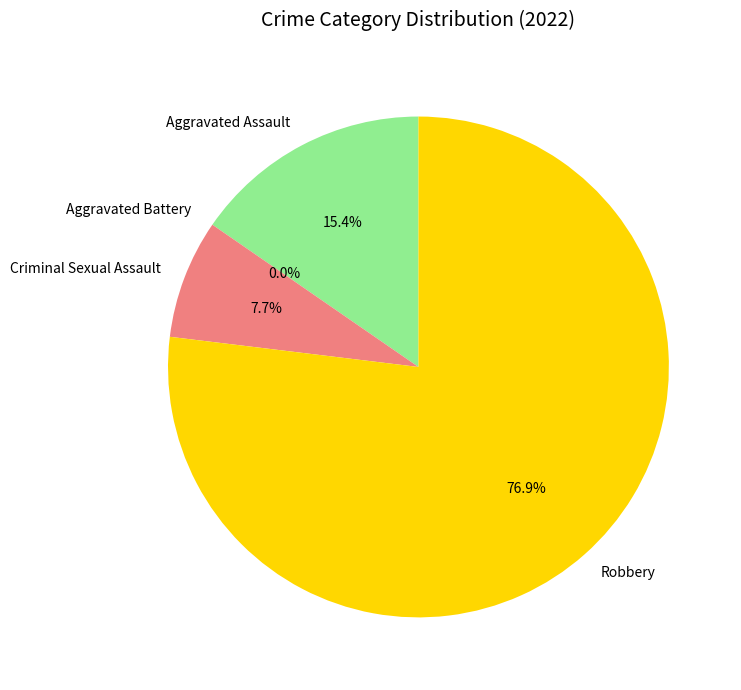

Rank the categories by value from lowest to highest.

Aggravated Battery, Criminal Sexual Assault, Aggravated Assault, Robbery